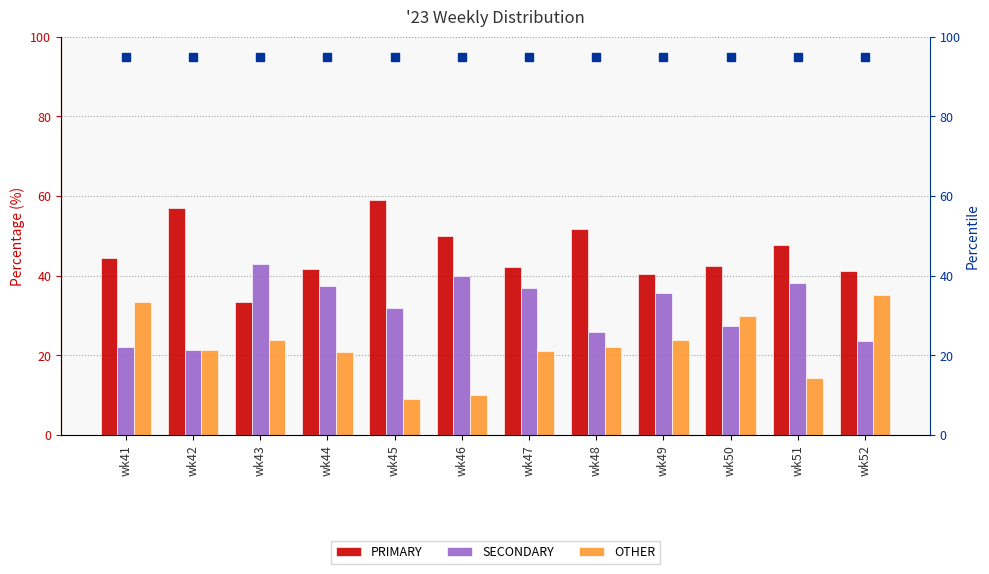

What is the highest value of the SECONDARY series?

42.9